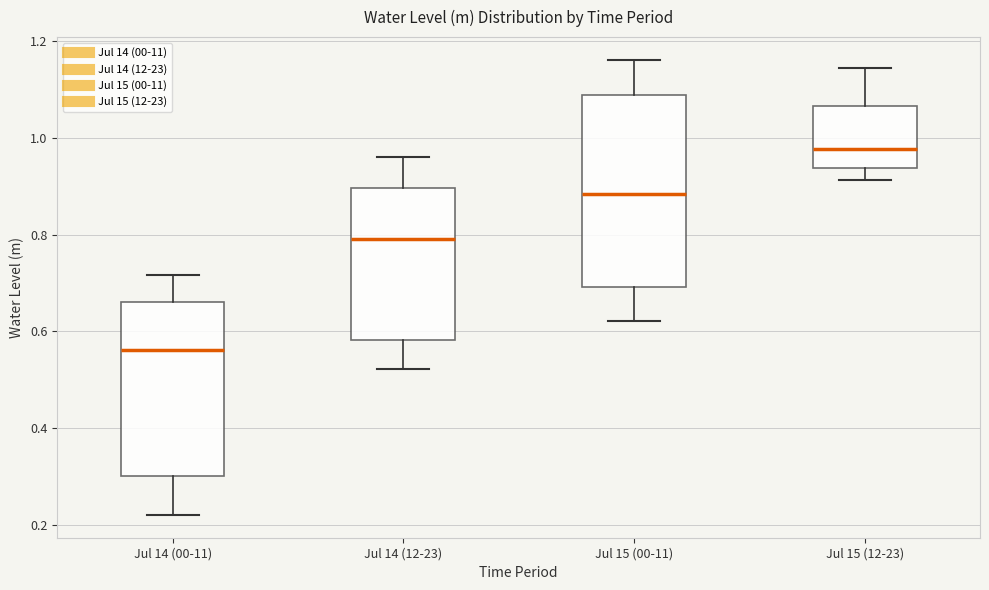

Which box is the tallest, from its lower edge to its upper edge?

Jul 15 (00-11)